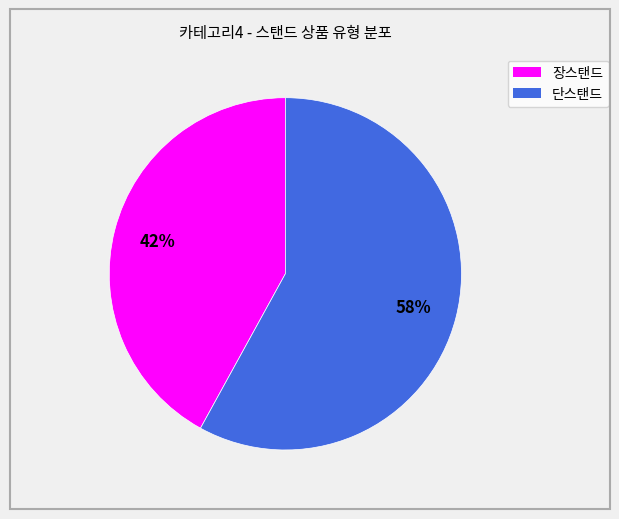

To the nearest percent, what portion does 단스탠드 represent?

58%